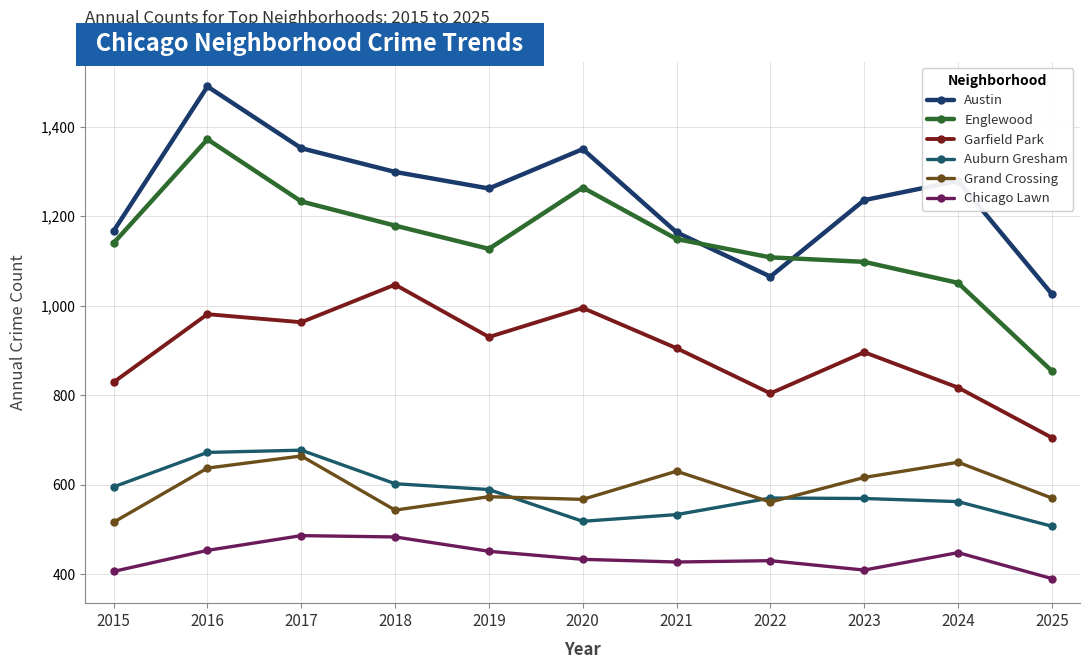

What is the approximate value of Grand Crossing at 2024, to the nearest 10?

650